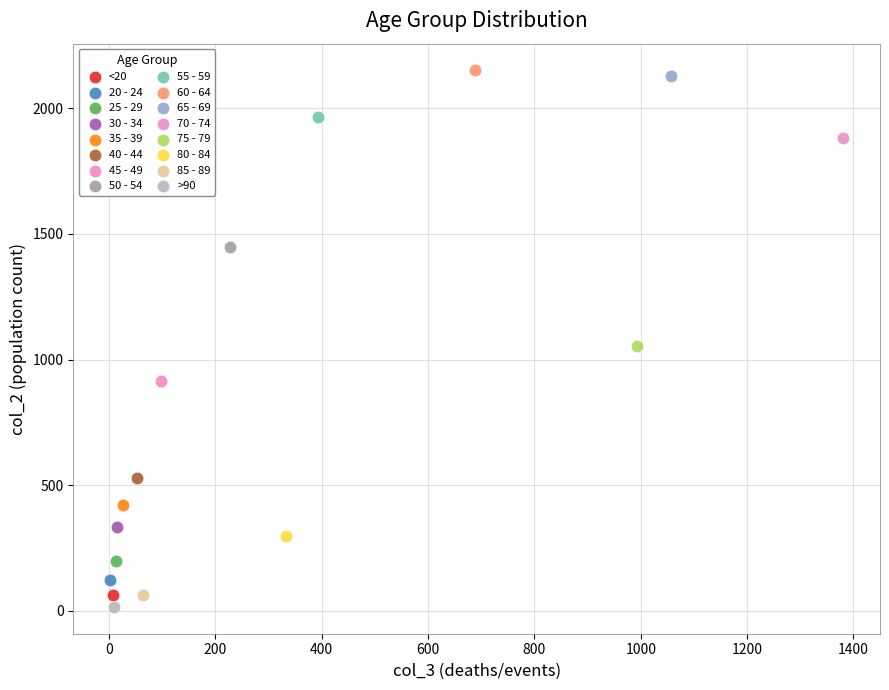

What are all the series names shown in the legend?

<20, 20 - 24, 25 - 29, 30 - 34, 35 - 39, 40 - 44, 45 - 49, 50 - 54, 55 - 59, 60 - 64, 65 - 69, 70 - 74, 75 - 79, 80 - 84, 85 - 89, >90